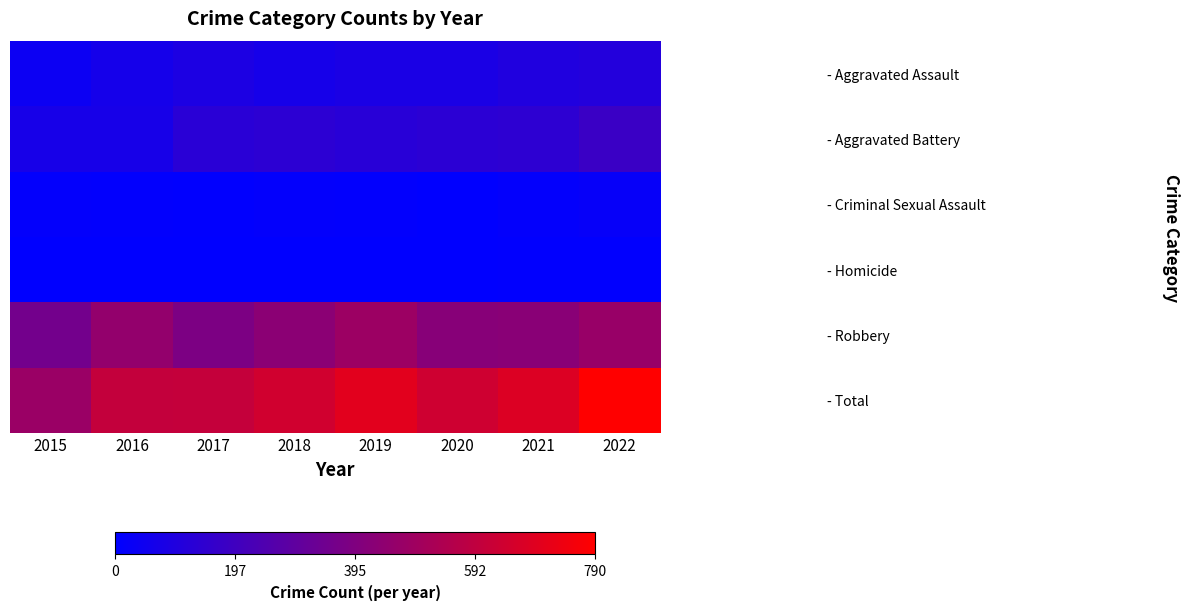

List the series in order of their peak value, highest first.

- Total, - Robbery, - Aggravated Battery, - Aggravated Assault, - Criminal Sexual Assault, - Homicide